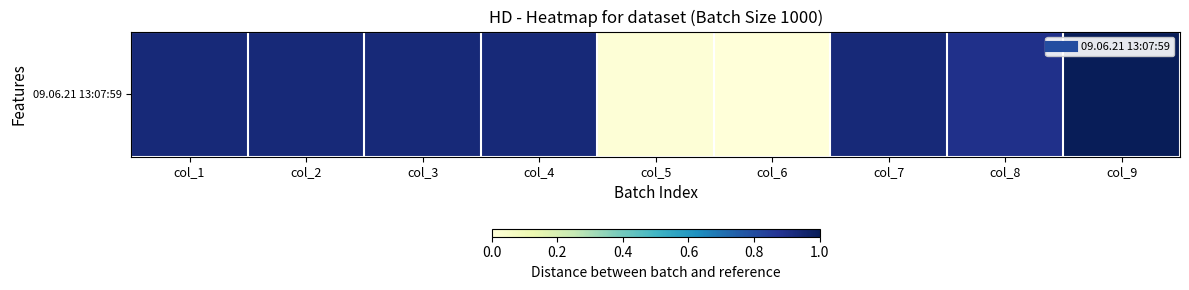

What is the maximum value shown in the chart?

1.0